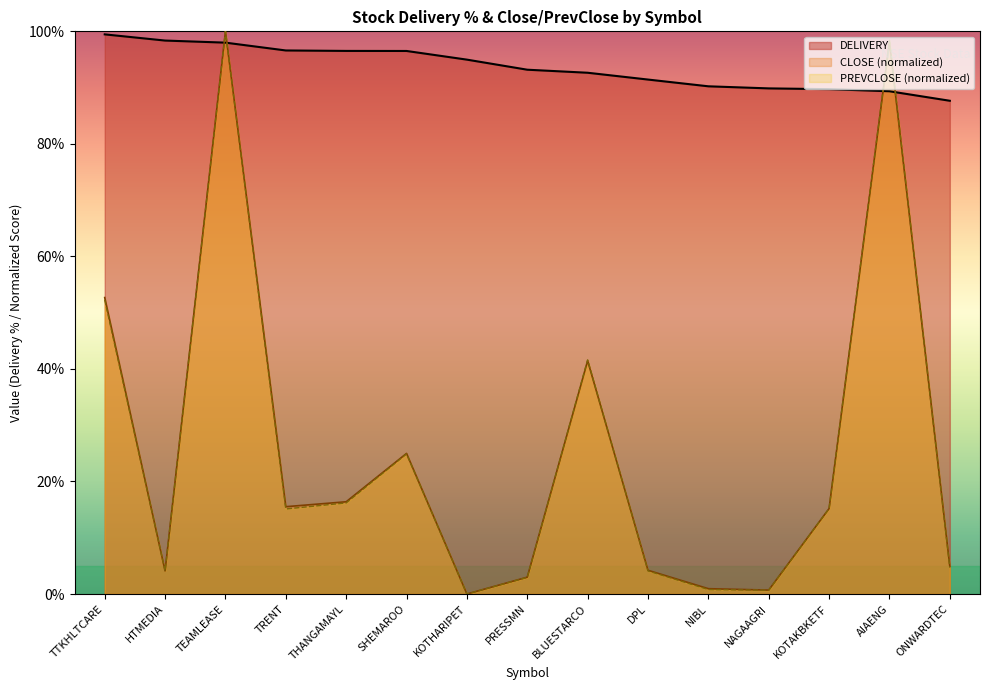

What is the difference between the PREVCLOSE values at THANGAMAYL and TTKHLTCARE?

36.1